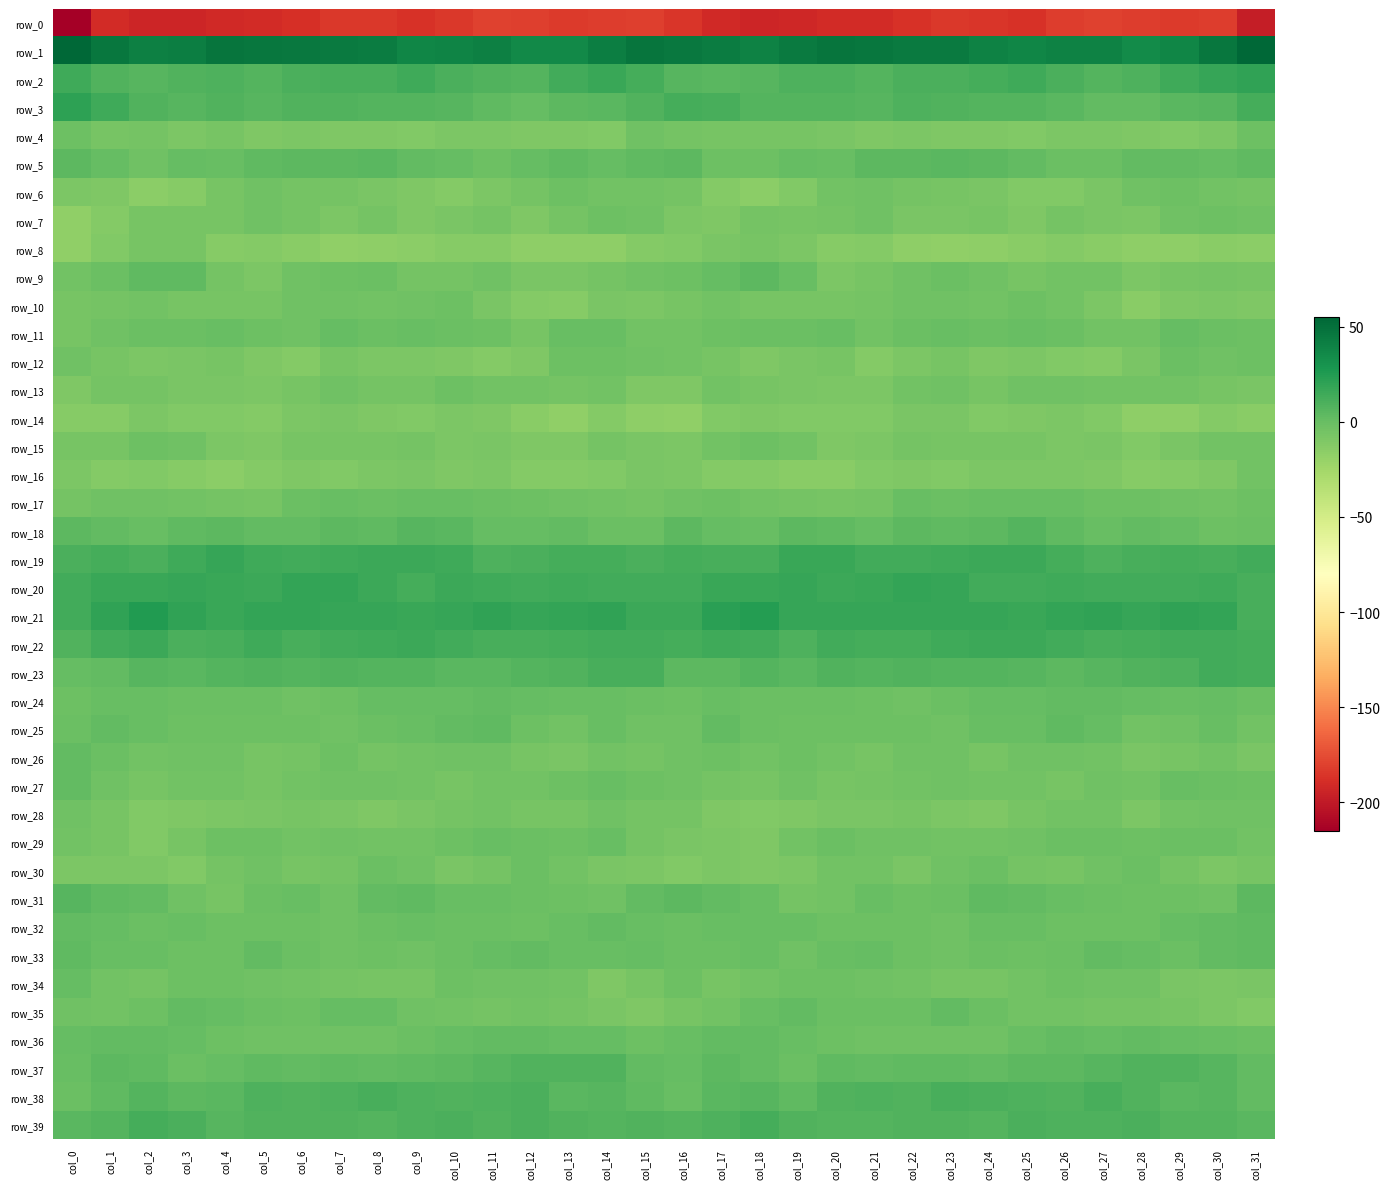

What is the greatest value displayed?

55.1